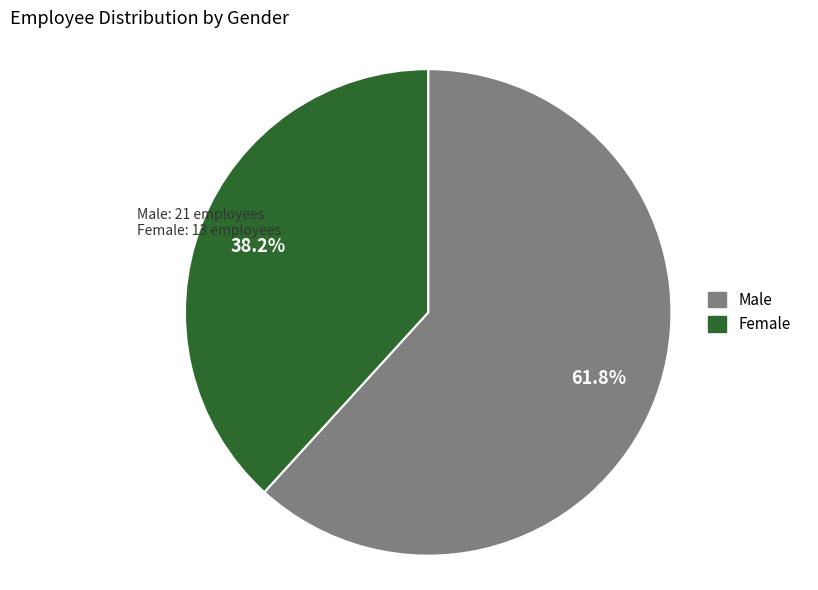

True or false: Male accounts for 71% of the total.

False